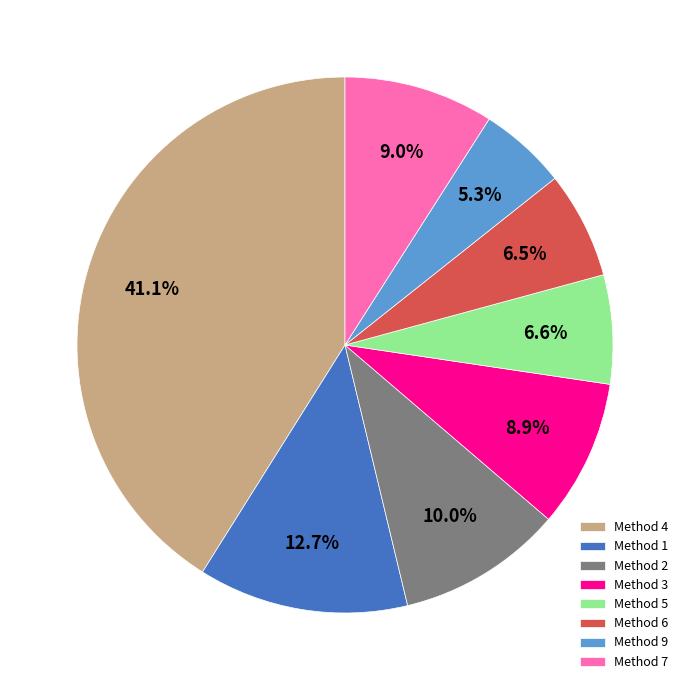

To the nearest percent, what is the combined percentage of Method 6 and Method 5?

13%